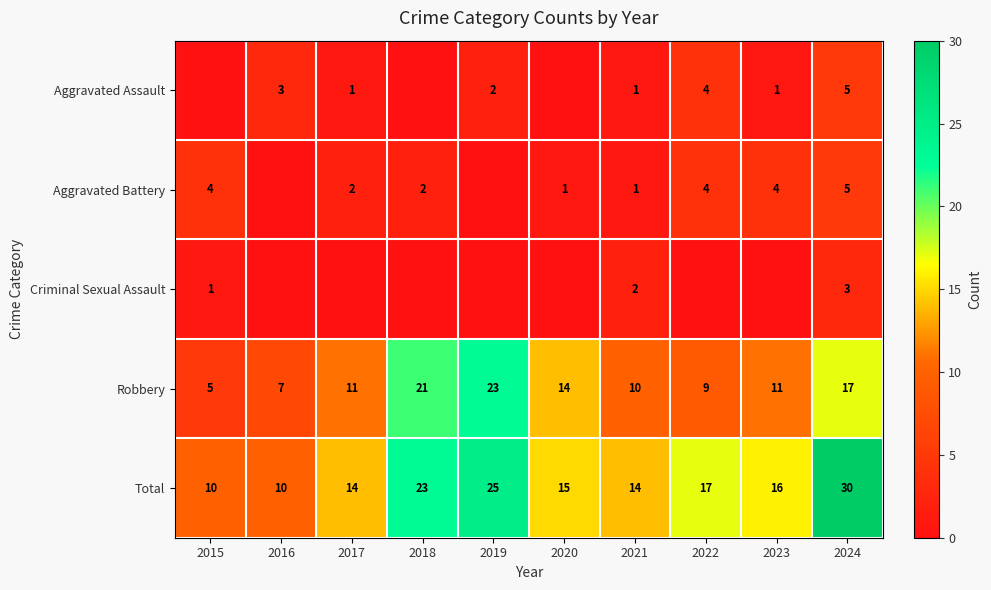

At which category is the sum across all series the highest?

2024